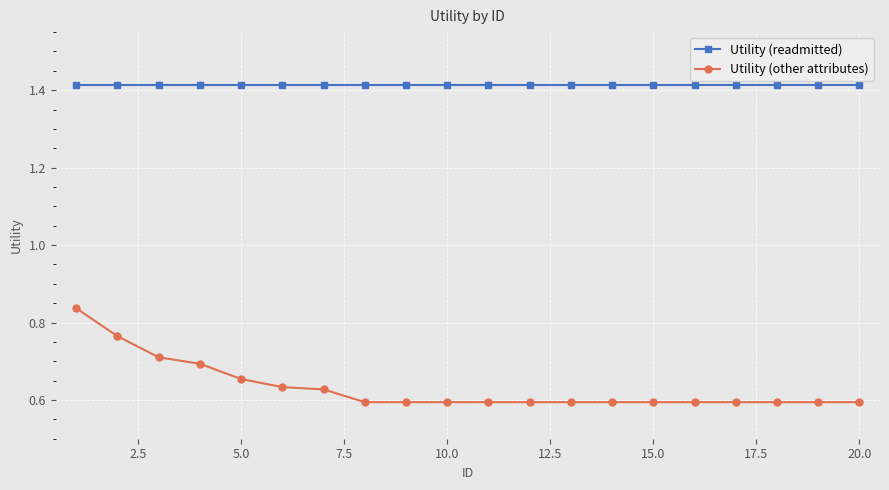

Which series has the largest range (max minus min)?

Utility (other attributes)